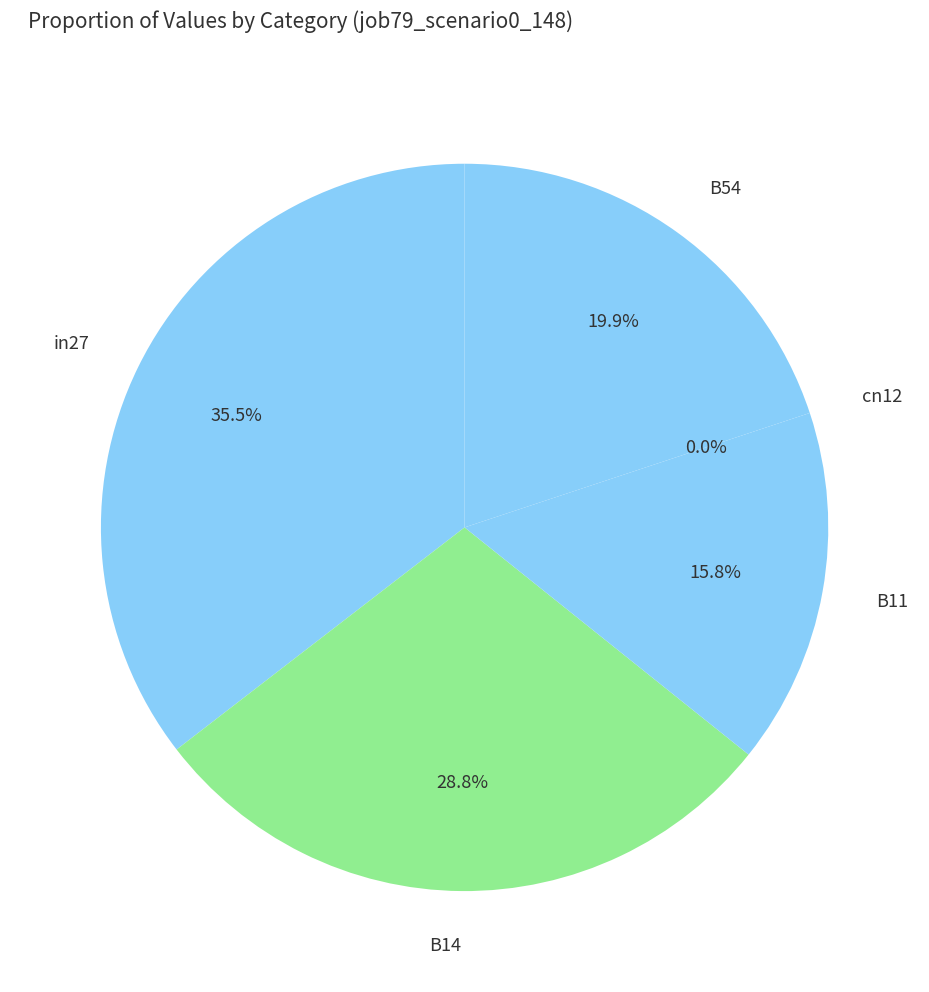

Count the number of slices in the pie.

5